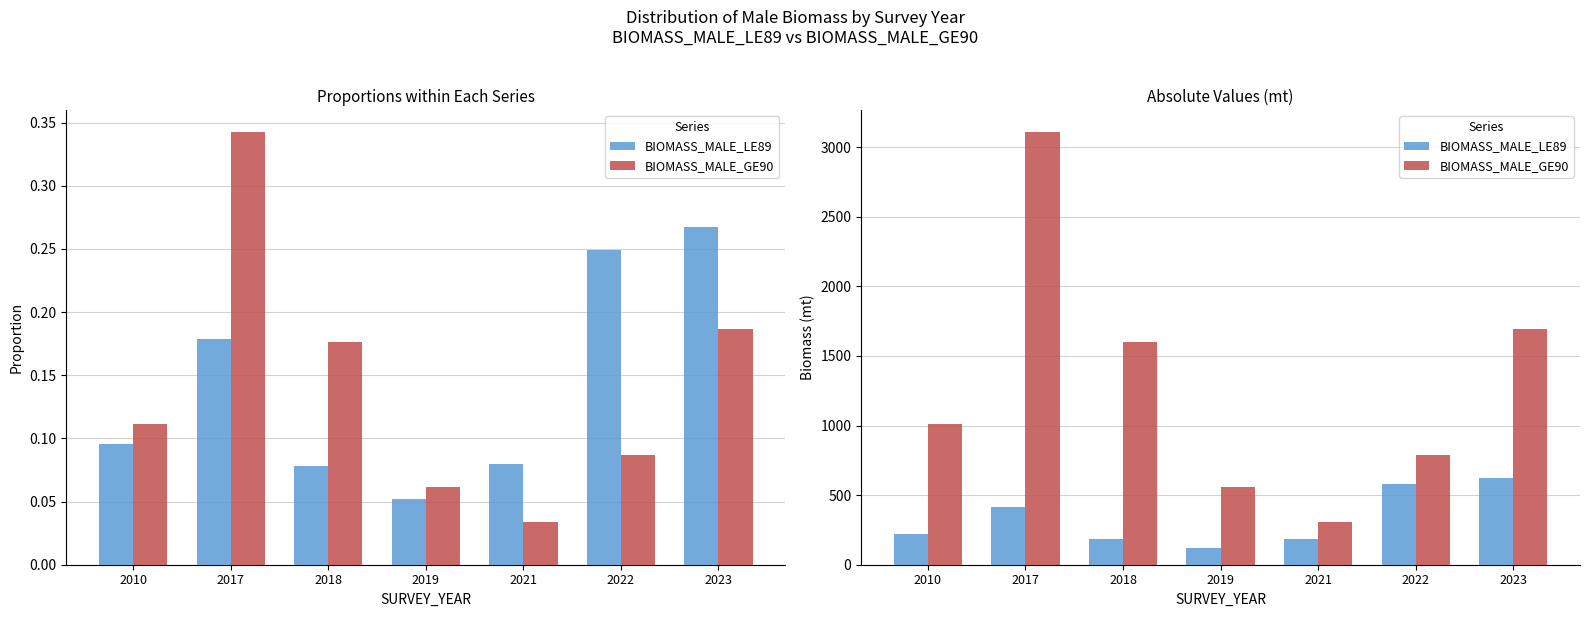

The BIOMASS_MALE_LE89 series shows 953.8 at 2022. True or false?

False